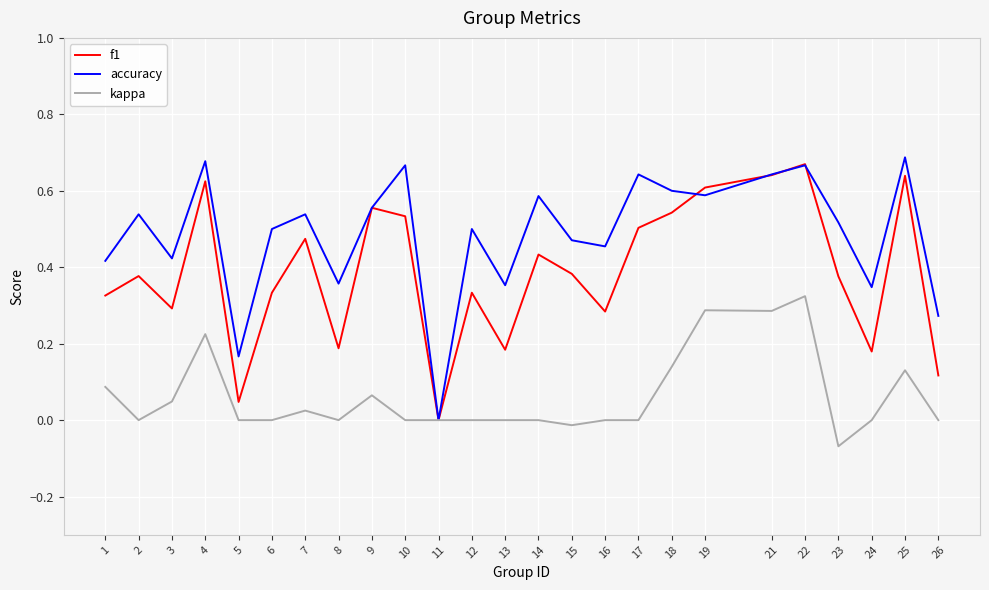

What is the sum of the f1 values at 12 and 19?

0.9